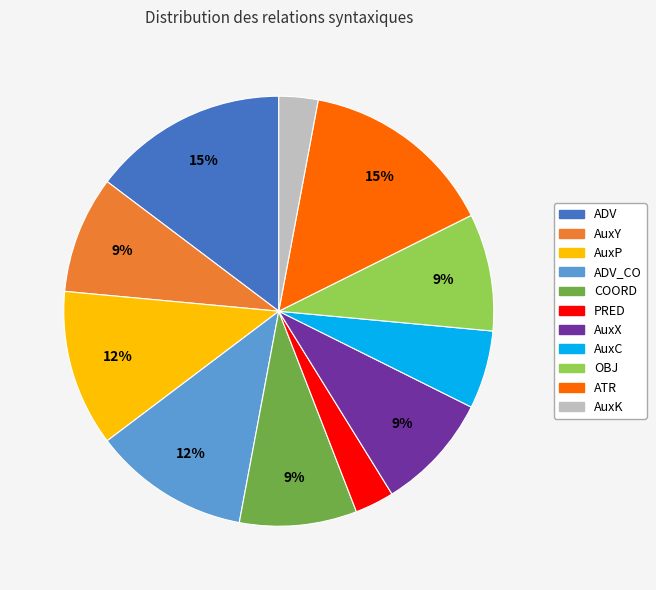

Does any single category account for the majority?

No